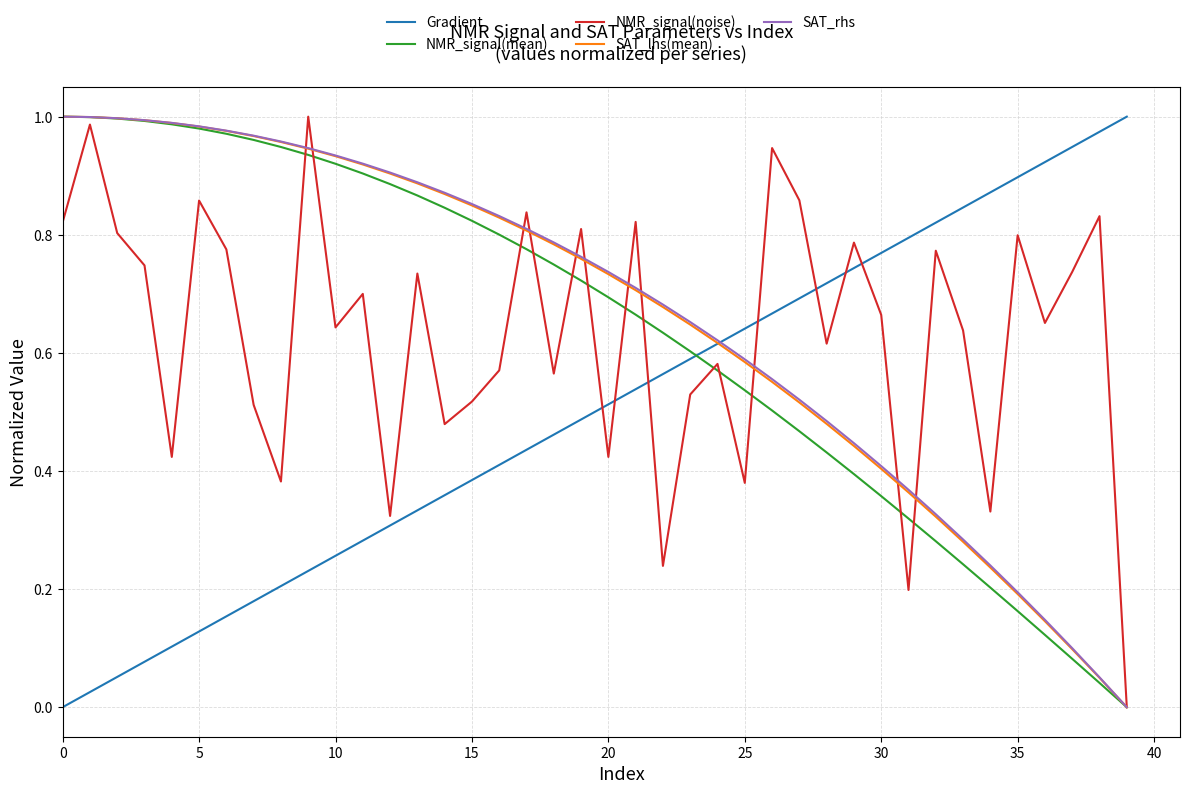

Reading left to right, transcribe all the data shown in this chart.

Gradient: 0.0	0.0	0.1	0.1	0.1	0.1	0.2	0.2	0.2	0.2	0.3	0.3	0.3	0.3	0.4	0.4	0.4	0.4	0.5	0.5	0.5	0.5	0.6	0.6	0.6	0.6	0.7	0.7	0.7	0.7	0.8	0.8	0.8	0.8	0.9	0.9	0.9	0.9	1.0	1.0
NMR_signal(mean): 1.0	1.0	1.0	1.0	1.0	1.0	1.0	1.0	0.9	0.9	0.9	0.9	0.9	0.9	0.8	0.8	0.8	0.8	0.7	0.7	0.7	0.7	0.6	0.6	0.6	0.5	0.5	0.5	0.4	0.4	0.4	0.3	0.3	0.2	0.2	0.2	0.1	0.1	0.0	0.0
NMR_signal(noise): 0.8	1.0	0.8	0.7	0.4	0.9	0.8	0.5	0.4	1.0	0.6	0.7	0.3	0.7	0.5	0.5	0.6	0.8	0.6	0.8	0.4	0.8	0.2	0.5	0.6	0.4	0.9	0.9	0.6	0.8	0.7	0.2	0.8	0.6	0.3	0.8	0.7	0.7	0.8	0.0
SAT_lhs(mean): 1.0	1.0	1.0	1.0	1.0	1.0	1.0	1.0	1.0	0.9	0.9	0.9	0.9	0.9	0.9	0.8	0.8	0.8	0.8	0.8	0.7	0.7	0.7	0.6	0.6	0.6	0.6	0.5	0.5	0.4	0.4	0.4	0.3	0.3	0.2	0.2	0.1	0.1	0.0	0.0
SAT_rhs: 1.0	1.0	1.0	1.0	1.0	1.0	1.0	1.0	1.0	0.9	0.9	0.9	0.9	0.9	0.9	0.9	0.8	0.8	0.8	0.8	0.7	0.7	0.7	0.7	0.6	0.6	0.6	0.5	0.5	0.4	0.4	0.4	0.3	0.3	0.2	0.2	0.1	0.1	0.1	0.0